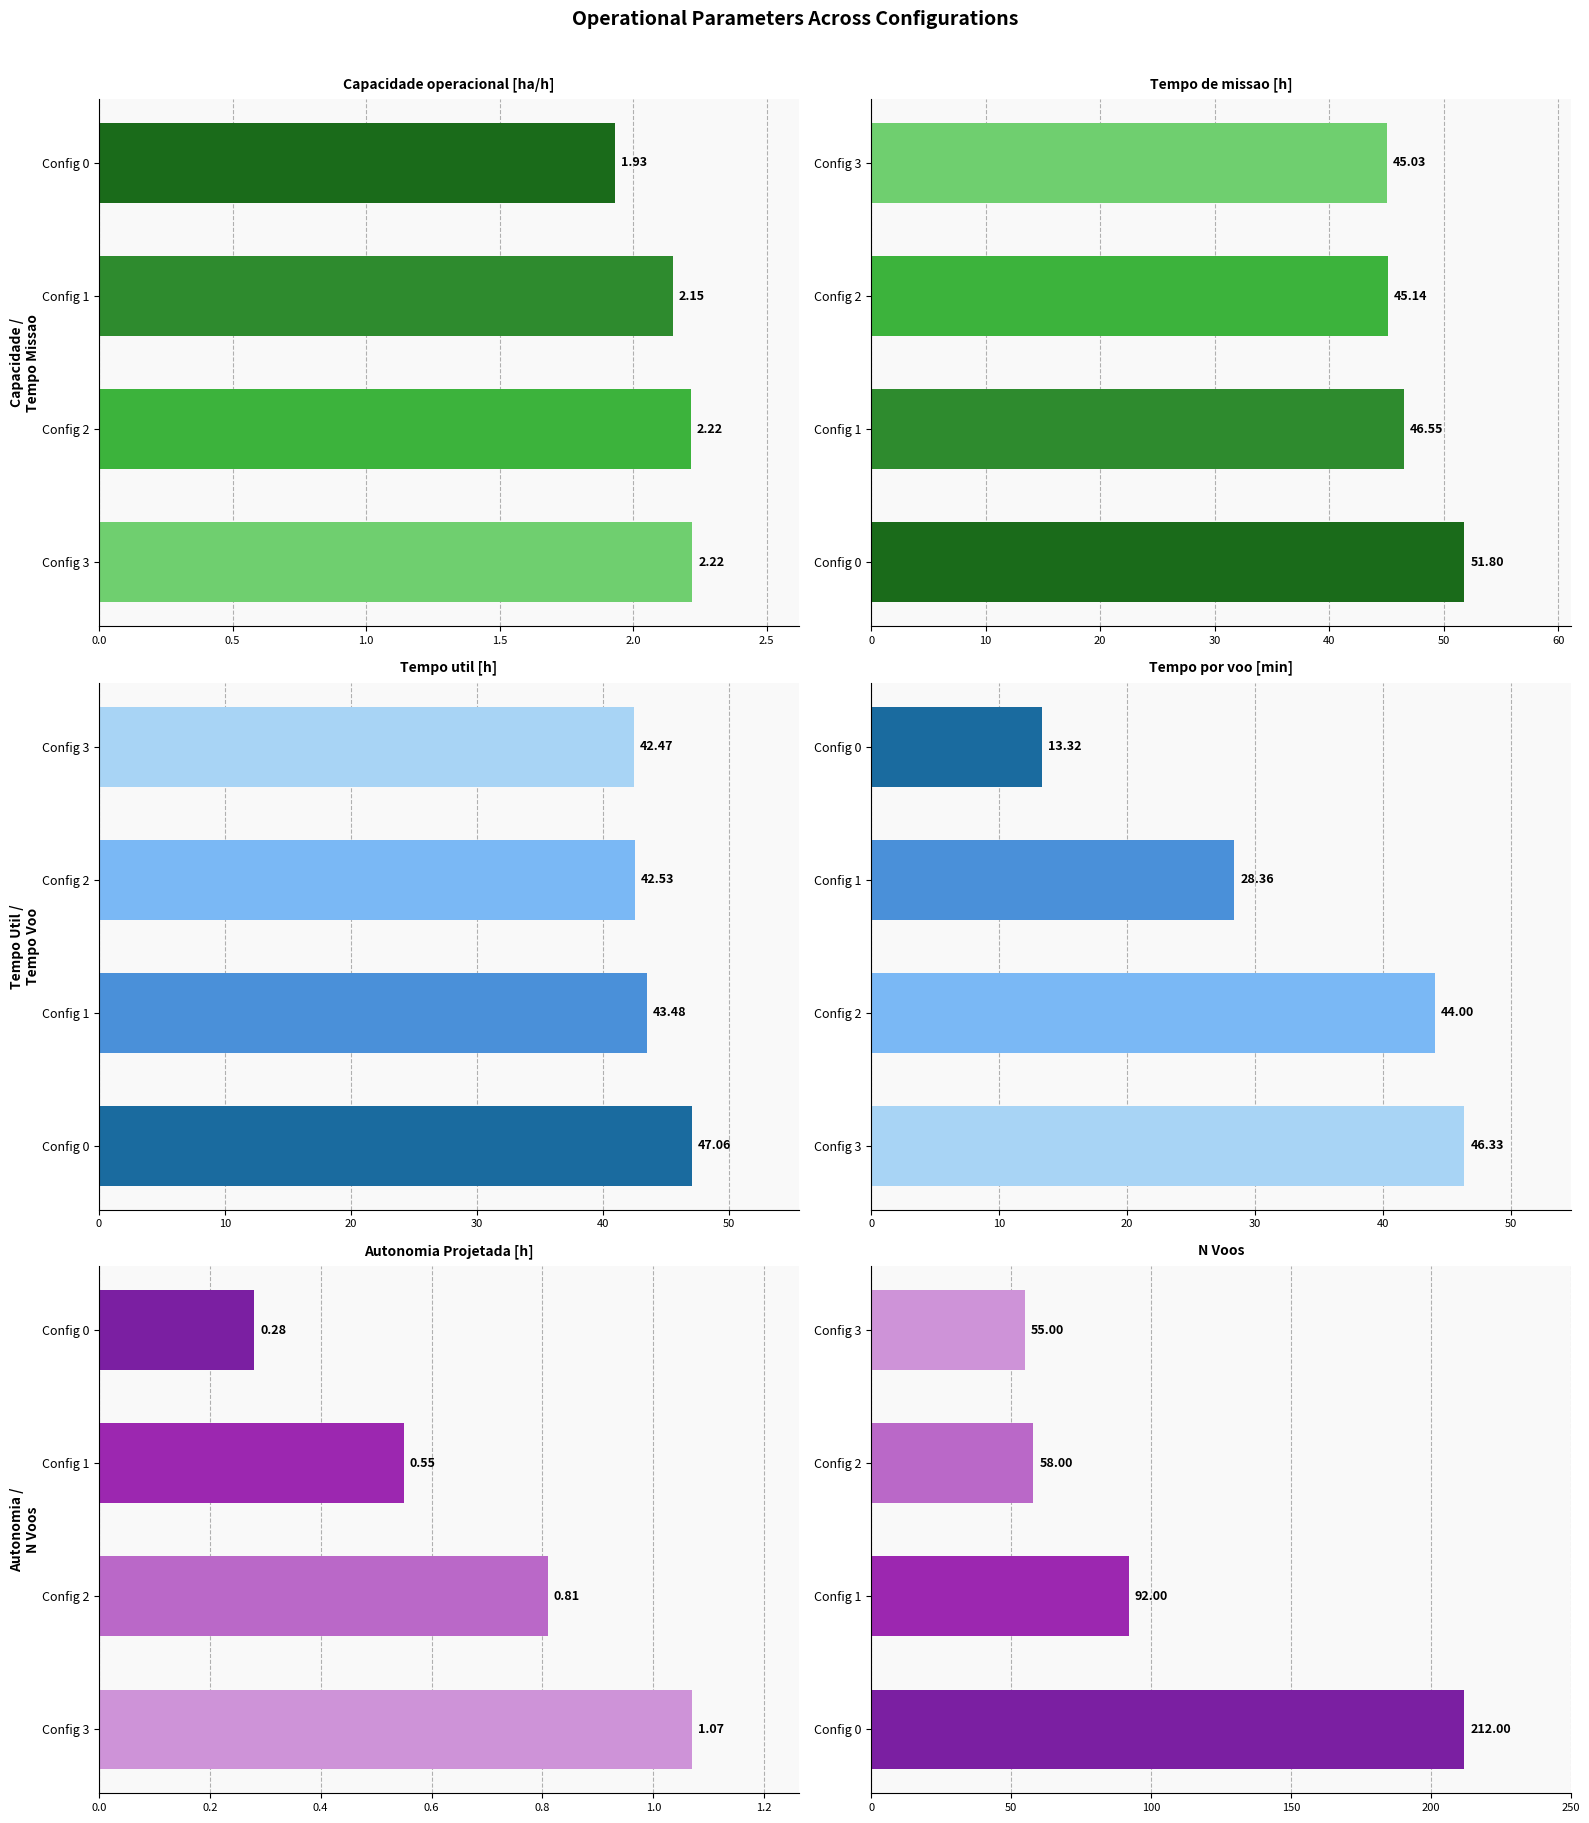

List the series in order of their peak value, highest first.

N Voos, Tempo de missao [h], Tempo util [h], Tempo por voo [min], Capacidade operacional [ha/h], Autonomia Projetada [h]